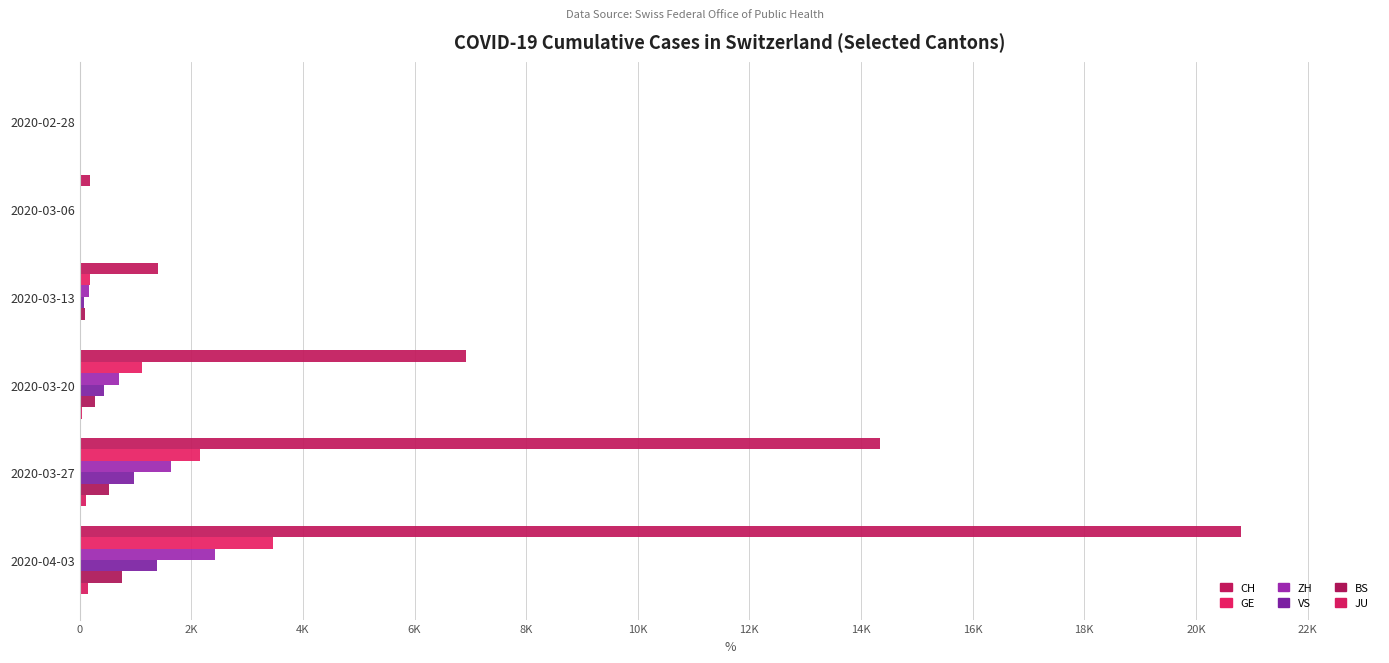

What is the lowest value of the JU series?

1